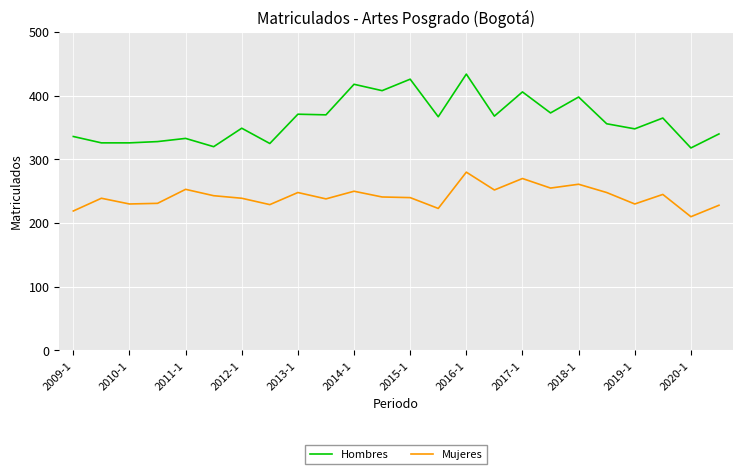

What is the sum of all Mujeres values?

5802